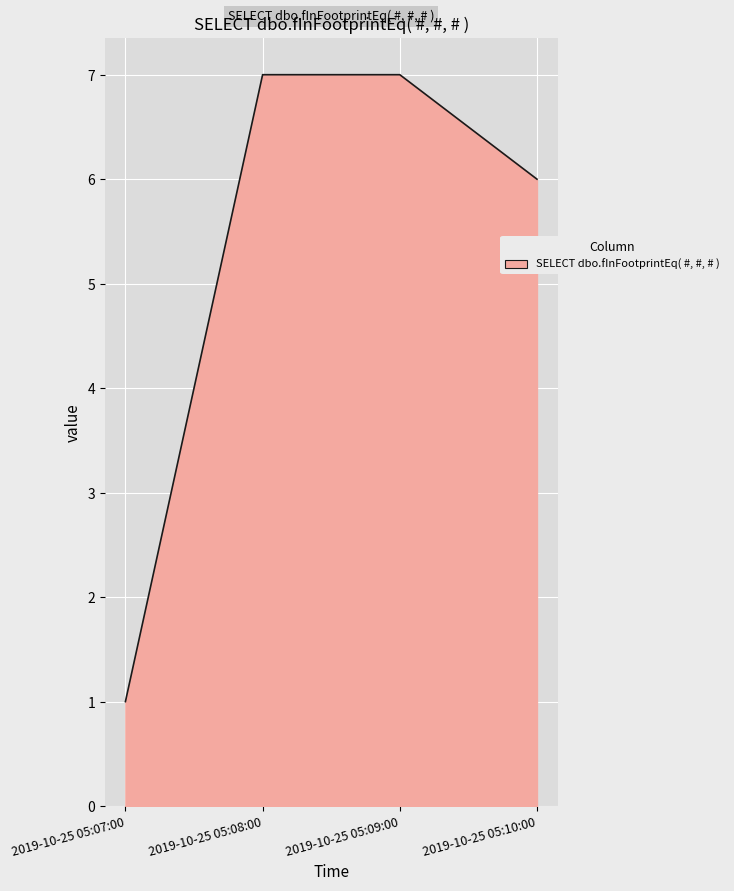

What is the maximum value shown in the chart?

7